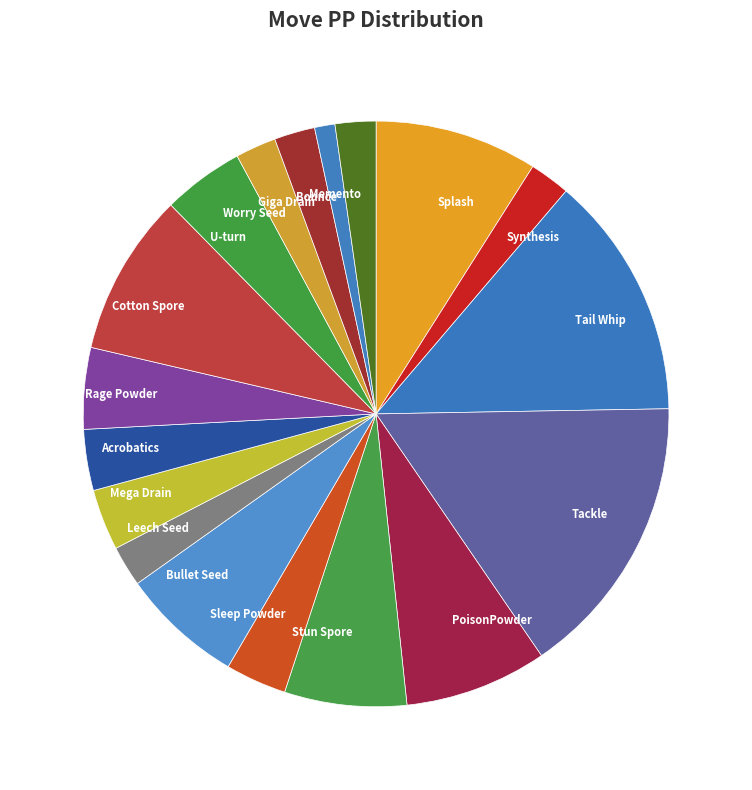

Between Tail Whip and Cotton Spore, which is larger?

Tail Whip